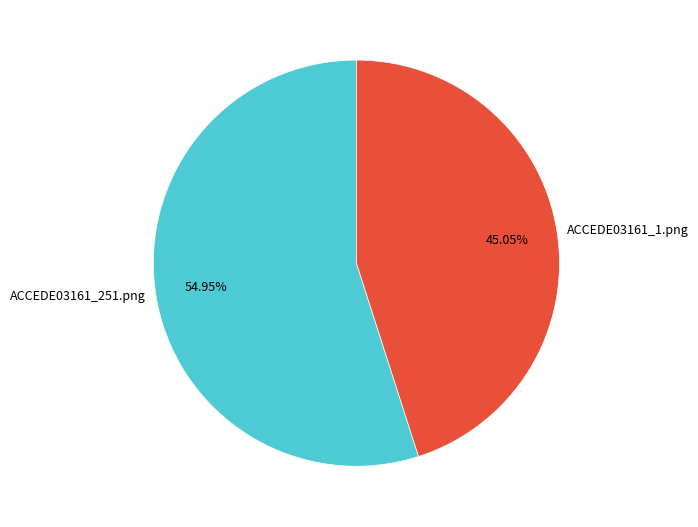

Rank the categories by value from highest to lowest.

ACCEDE03161_251.png, ACCEDE03161_1.png